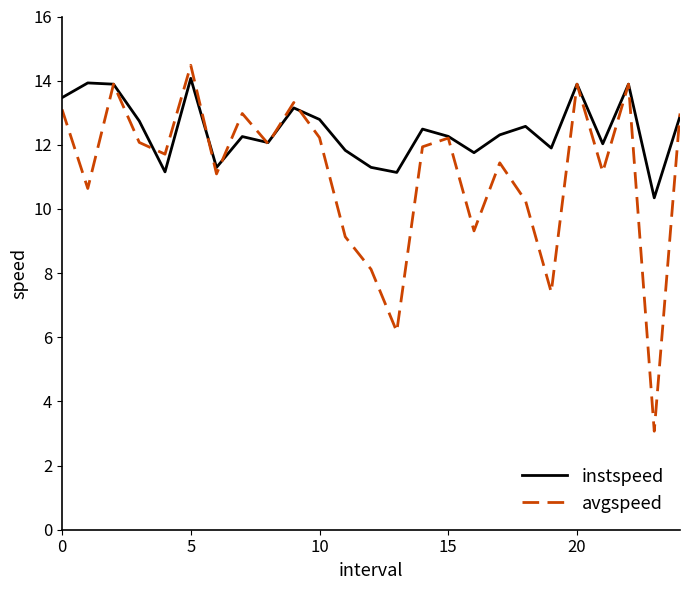

True or false: instspeed and avgspeed intersect in this chart.

True